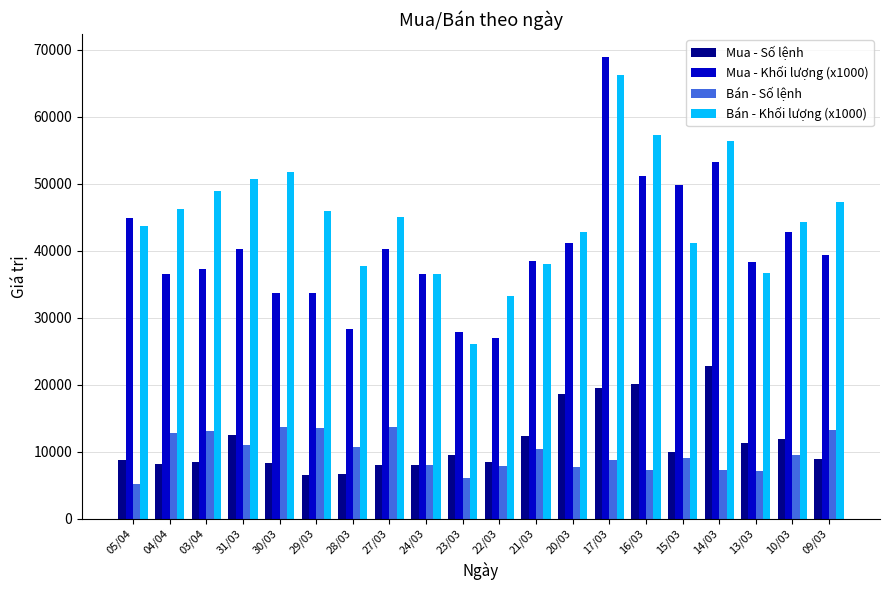

What is the value of the Bán - Khối lượng (x1000) bar at the 3rd from the left?

48873.3